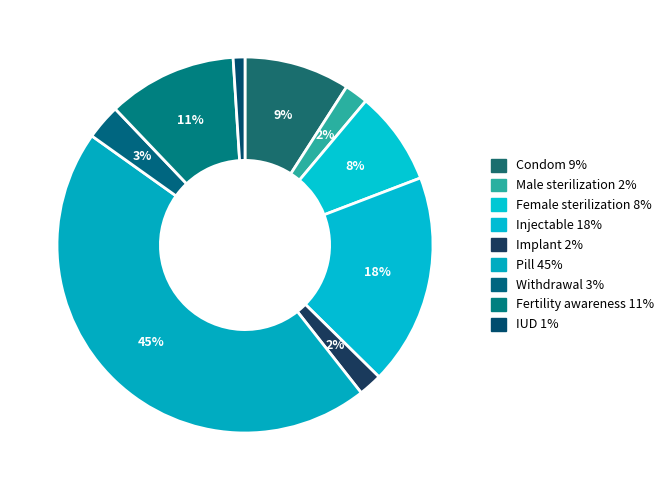

Combined, do Fertility awareness and Condom account for over 50%?

No